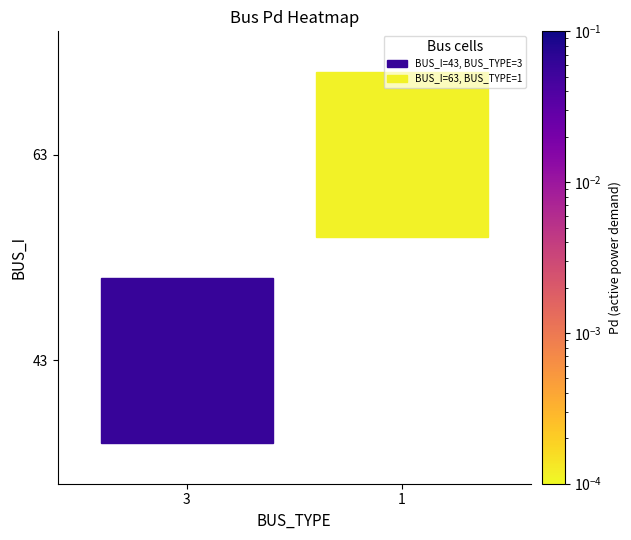

How many values in the 43 series exceed 0?

1